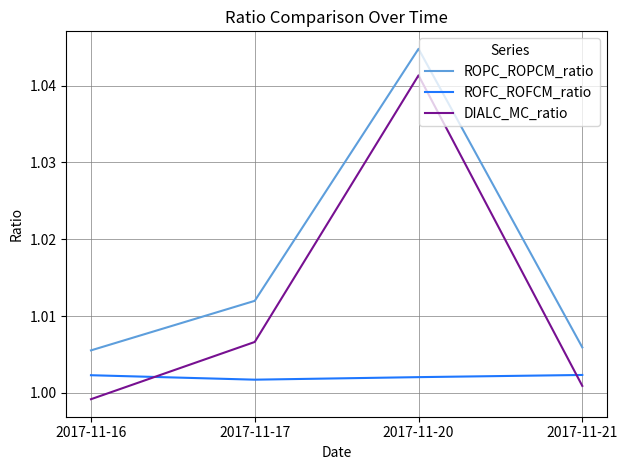

How many intersections are there between DIALC_MC_ratio and ROFC_ROFCM_ratio?

2